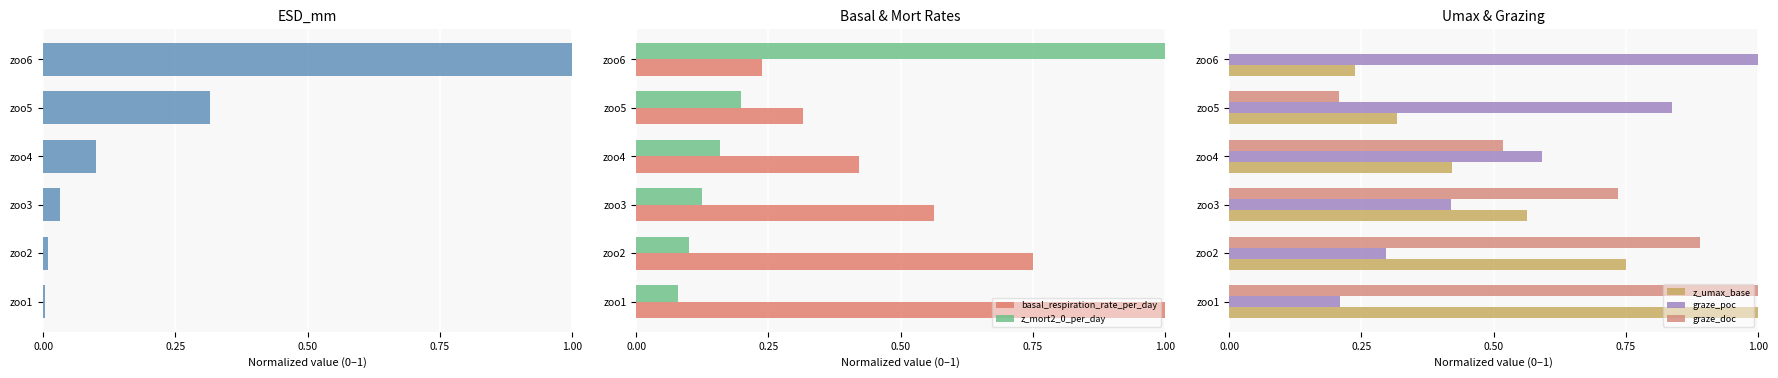

What is the value of the z_umax_base bar at the 5th from the left?

0.3